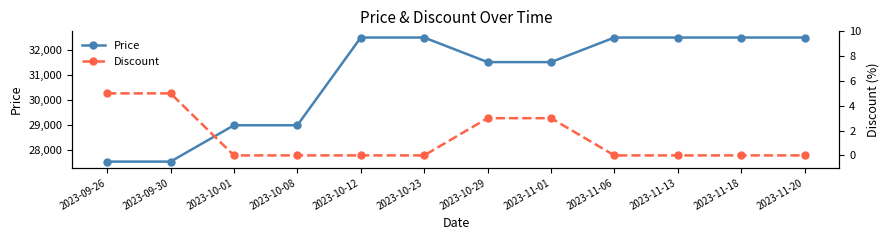

At which label does Price reach its minimum?

2023-09-26